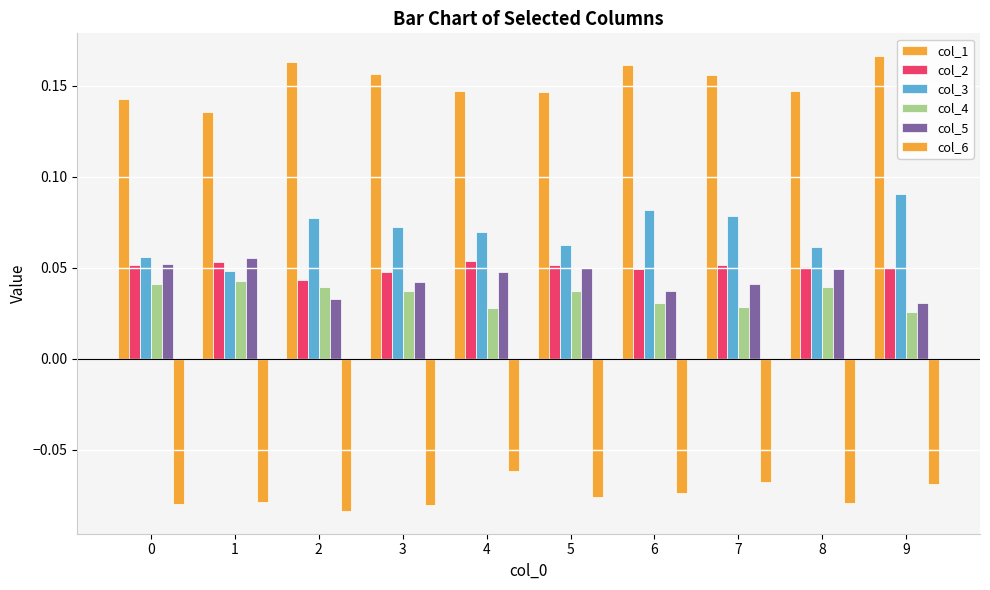

Count the number of data series in this chart.

6